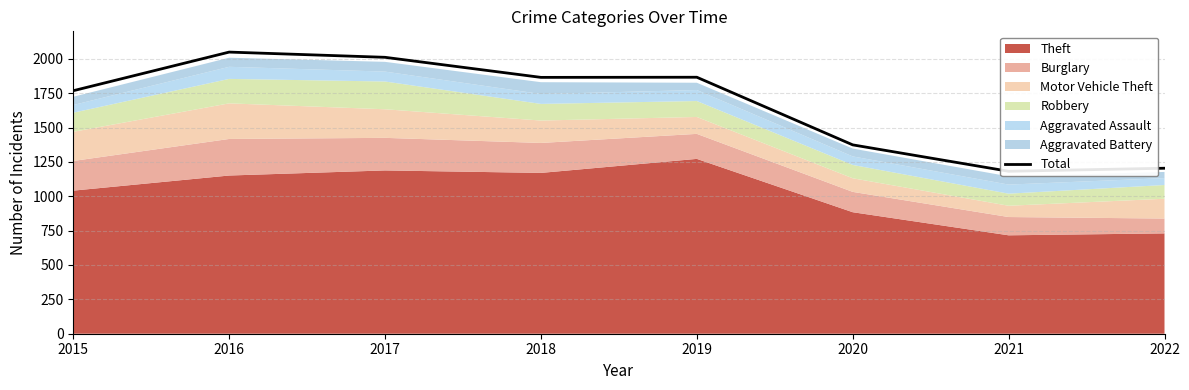

What is the greatest value displayed?

2049